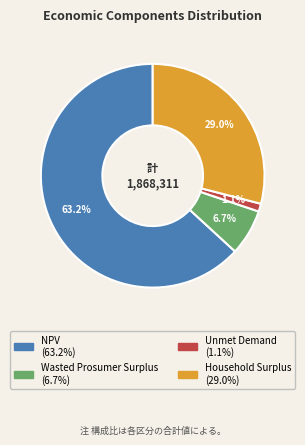

Does any single category account for the majority?

Yes